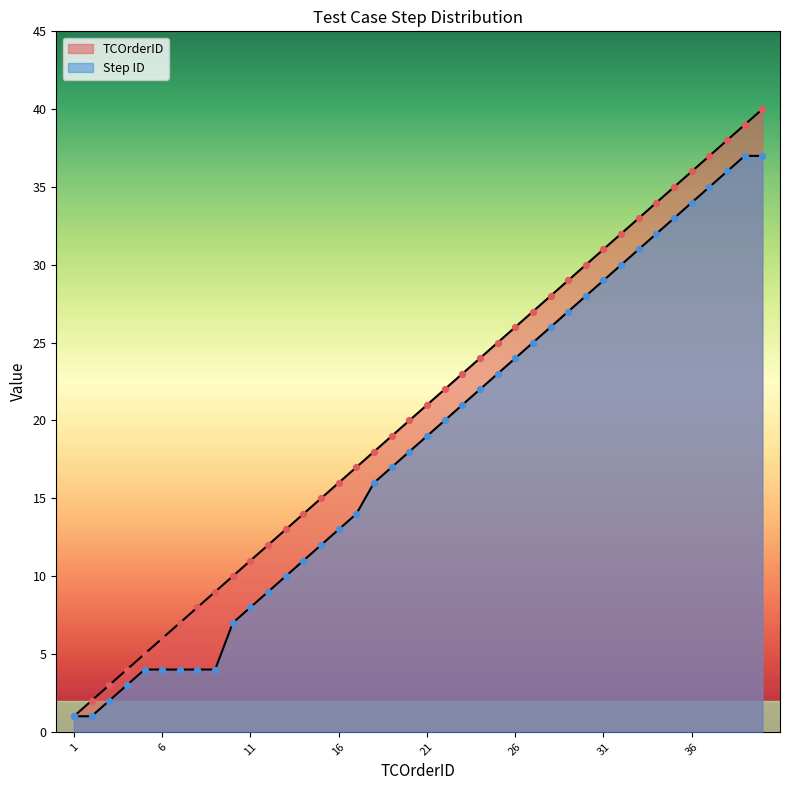

Is the value of Step ID at 14 greater than the value of TCOrderID at 37?

No